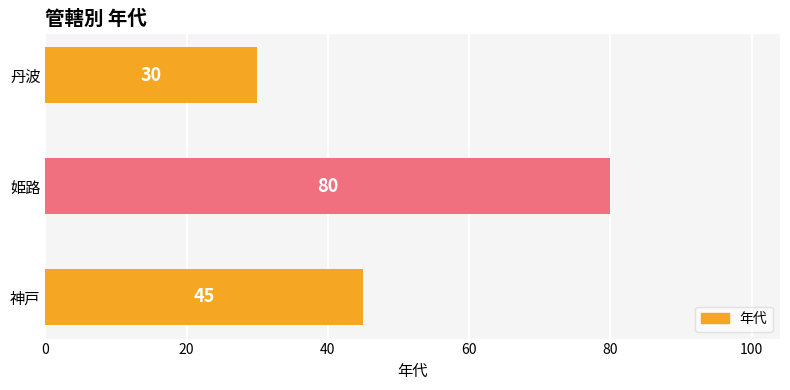

Where is the data nearest to the value 55?

神戸